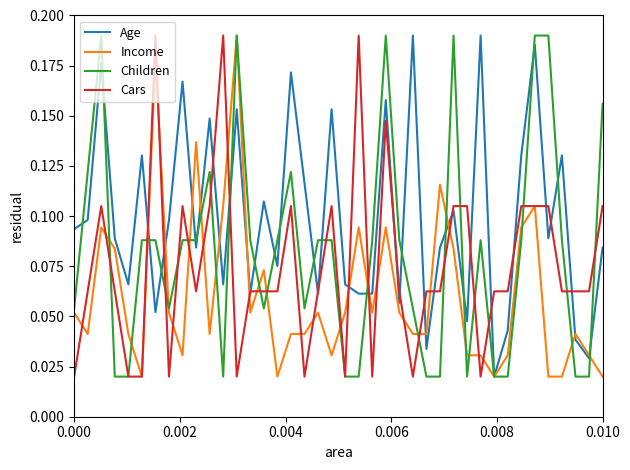

List the series in order of their overall mean, lowest first.

Income, Cars, Children, Age